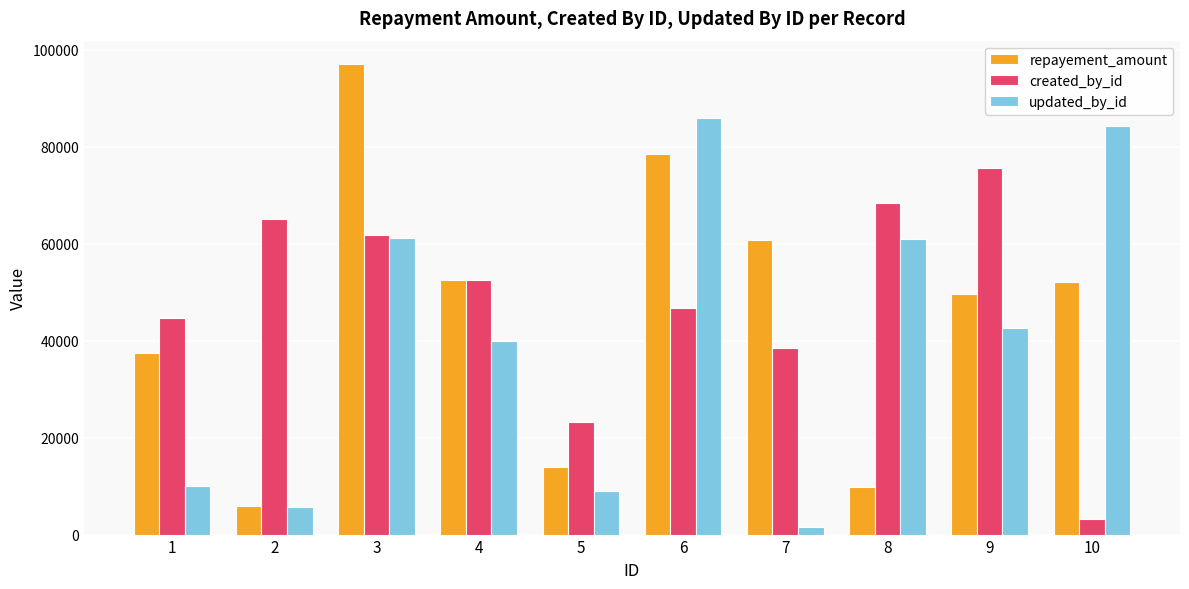

What are all the series names shown in the legend?

repayement_amount, created_by_id, updated_by_id